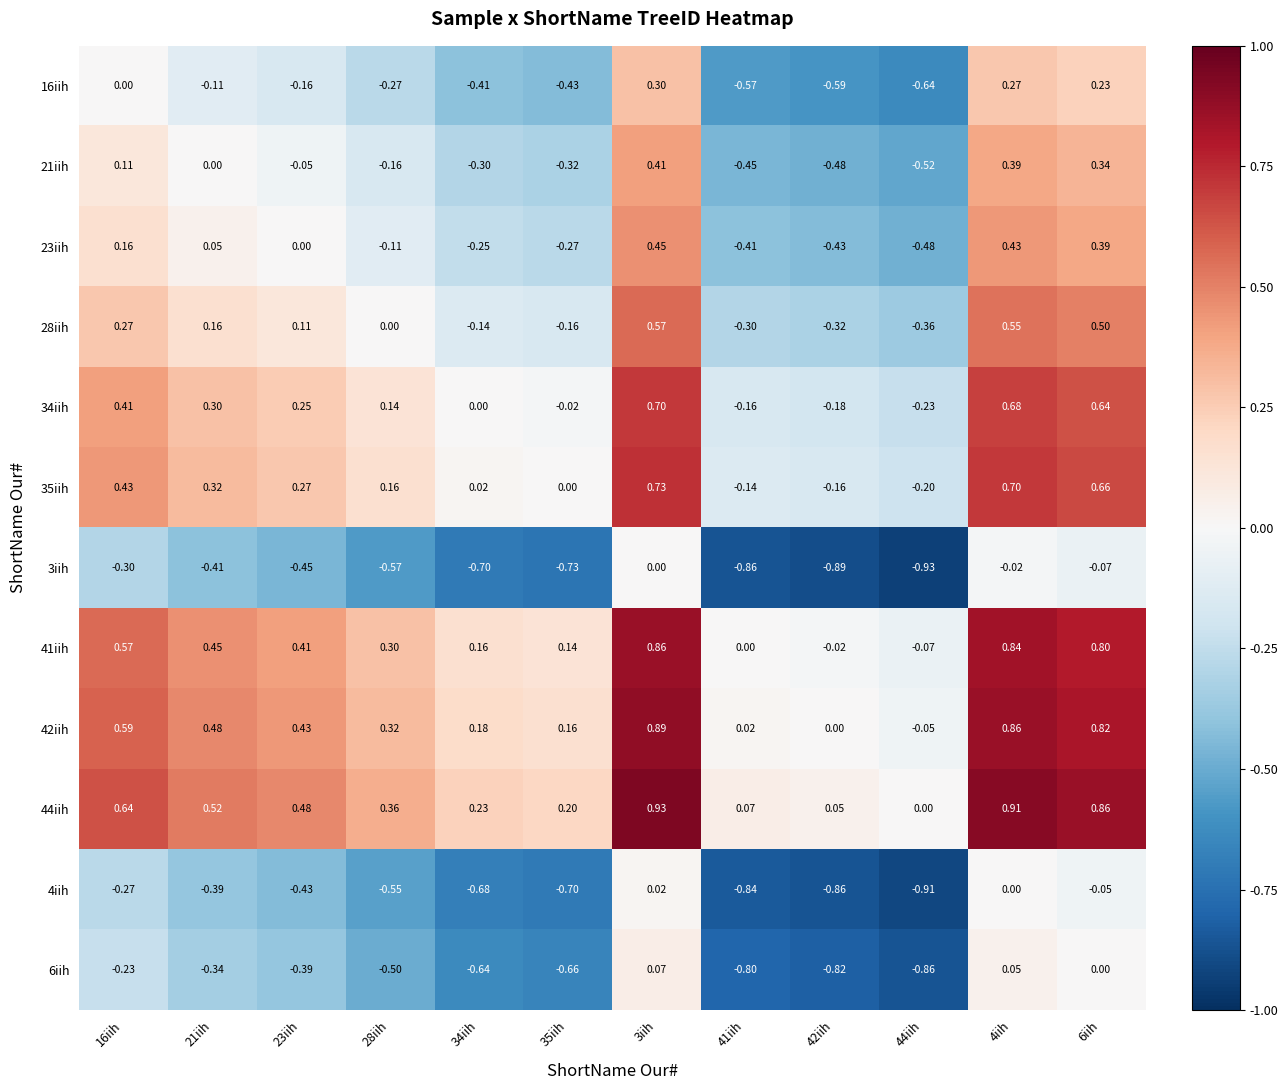

Is the value of 16iih at 16iih greater than the value of 6iih at 28iih?

Yes